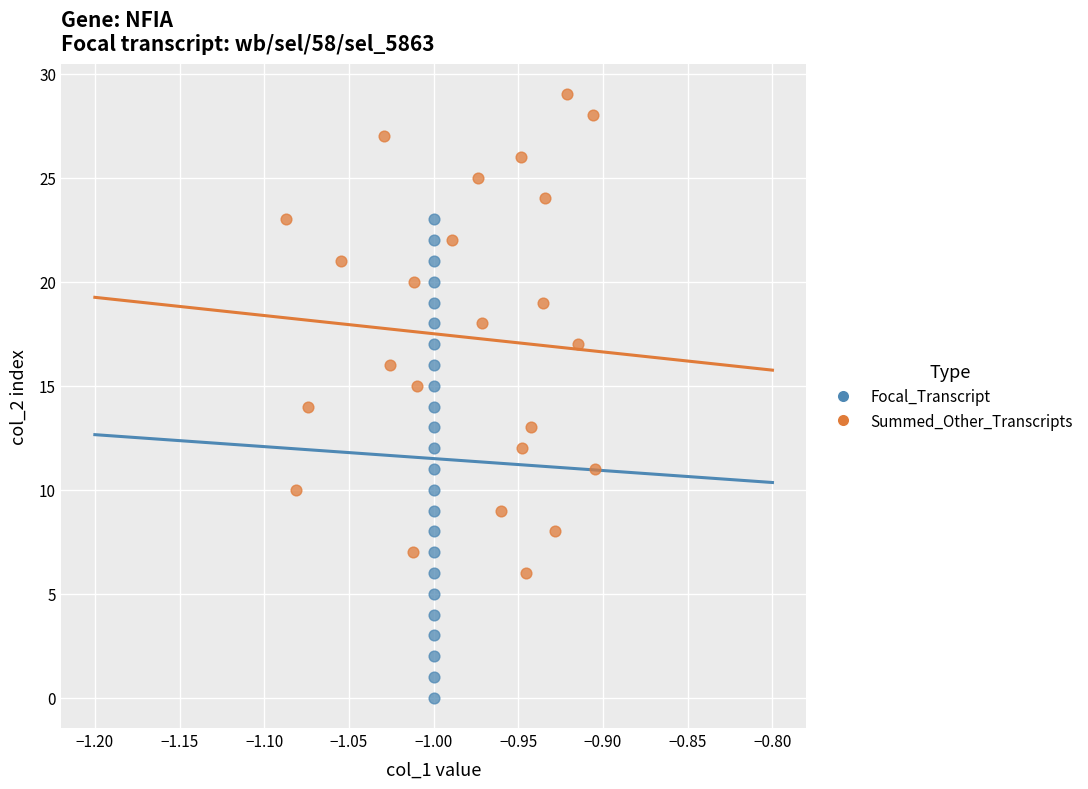

Which series reaches the maximum Y coordinate?

Summed_Other_Transcripts